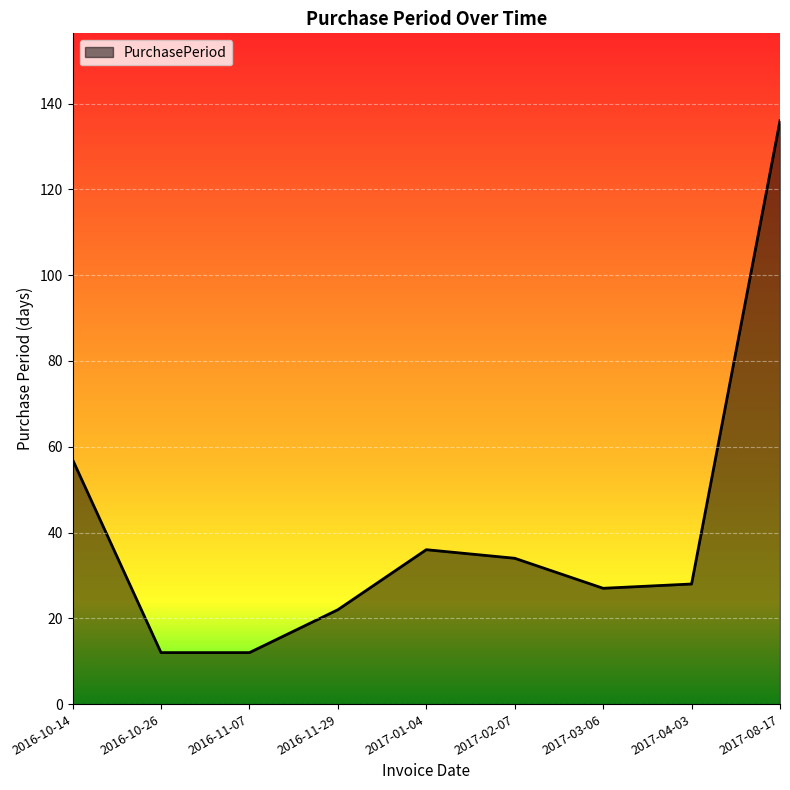

What is the difference between the maximum and minimum values?

124